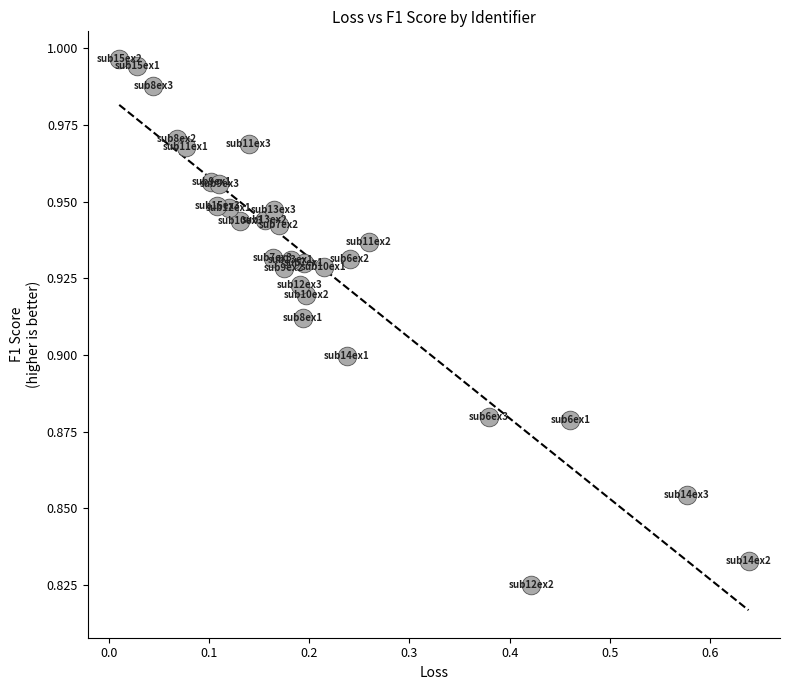

What is the range of X values (max minus min)?

0.6